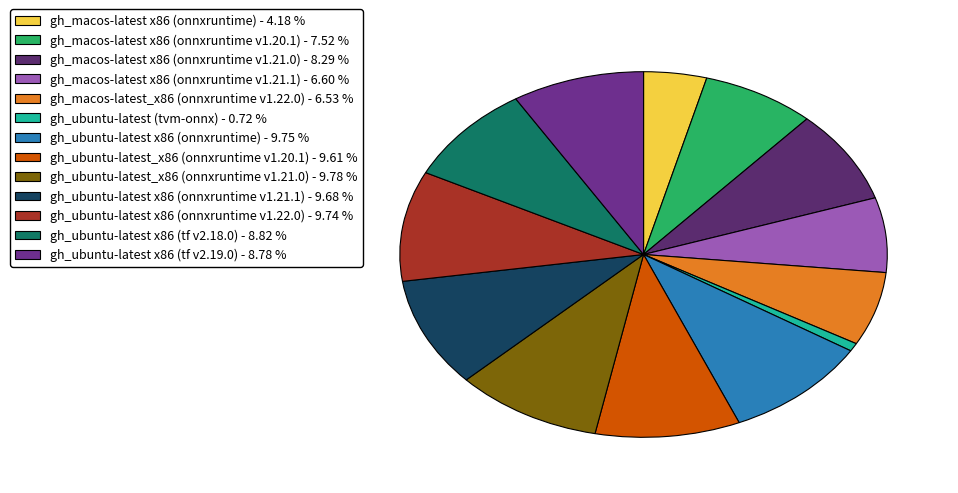

True or false: gh_macos-latest x86 (onnxruntime v1.21.0) accounts for 8% of the total.

True